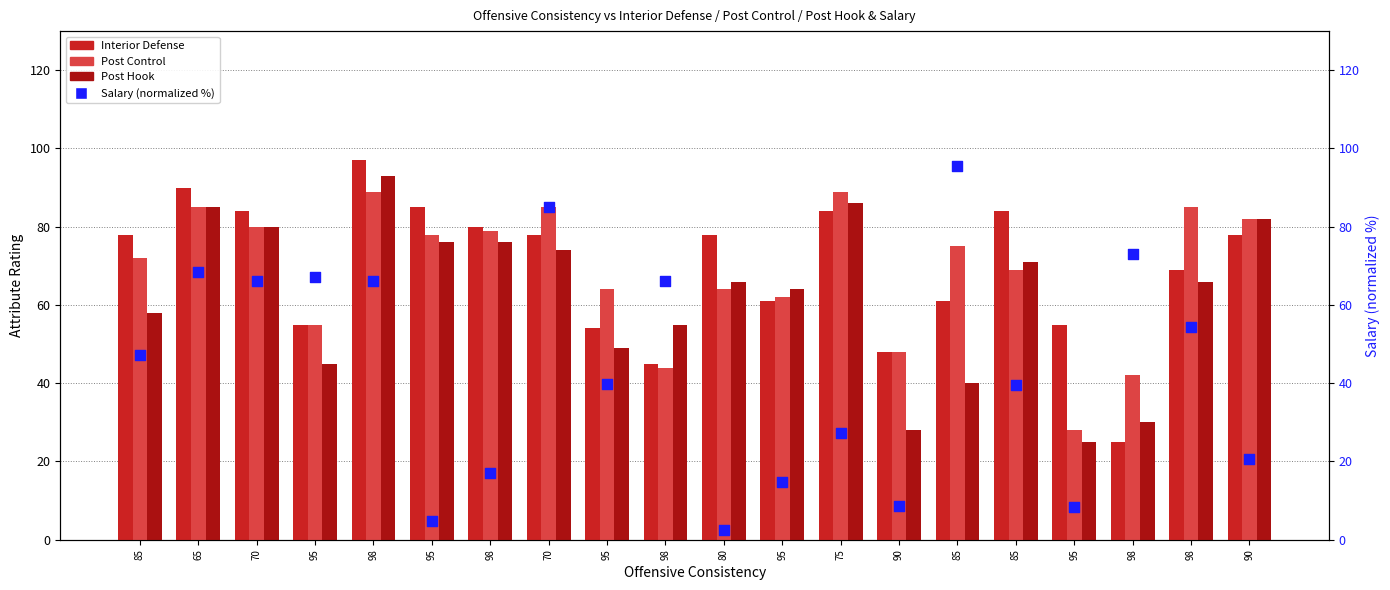

Which series has the largest total across all categories?

Interior Defense